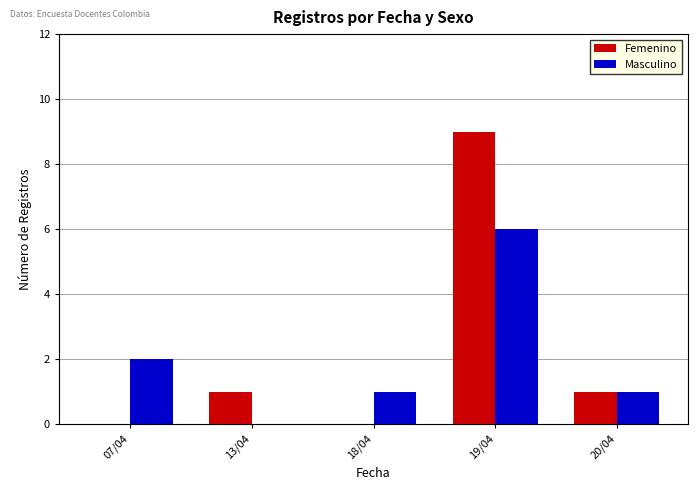

Where is Masculino nearest to the value 3?

07/04